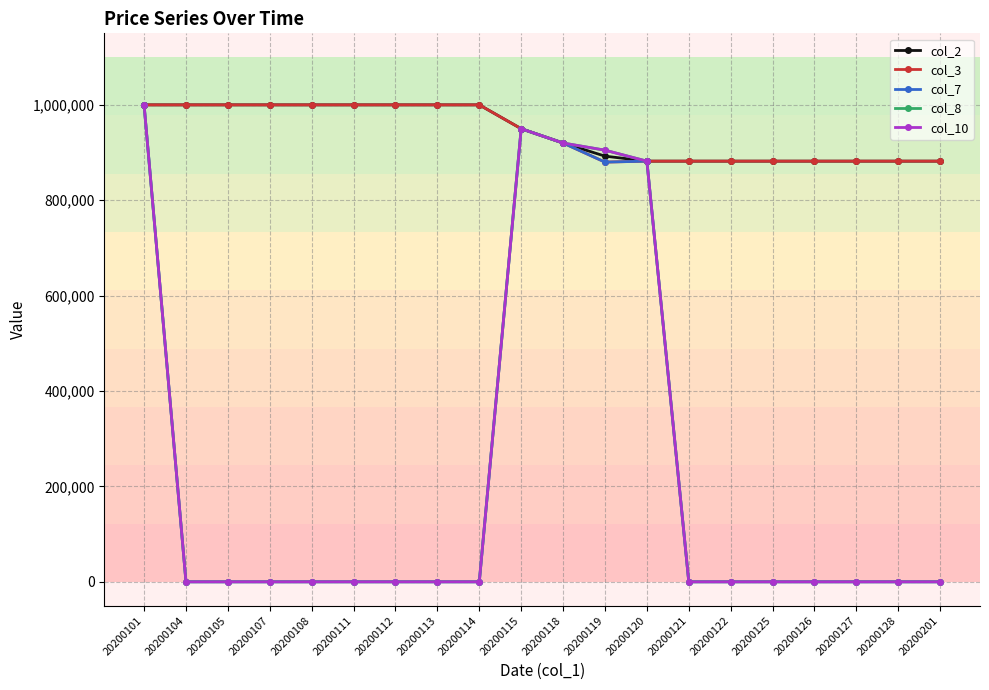

At which category does col_7 reach its first local peak?

20200115